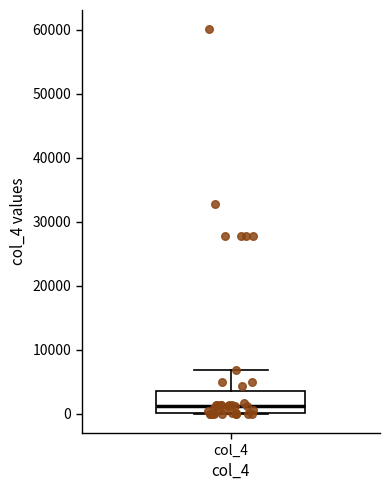

Where is the lower edge of the box for col_4 on the y-axis? The values are not printed on the chart, so give them approximately, as read against the axis.

0